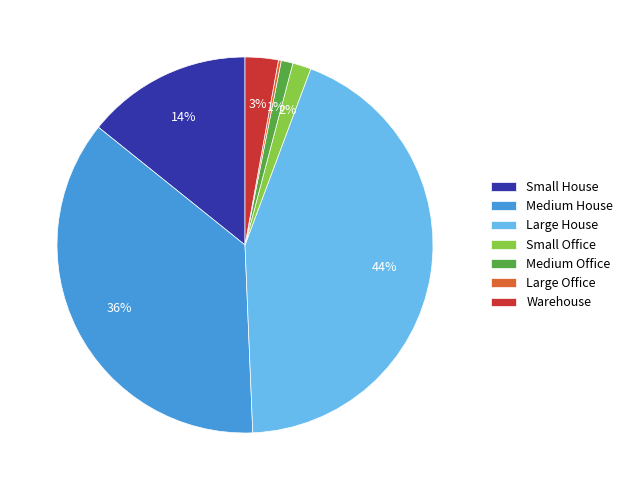

Is there any slice that represents more than half of the pie?

No